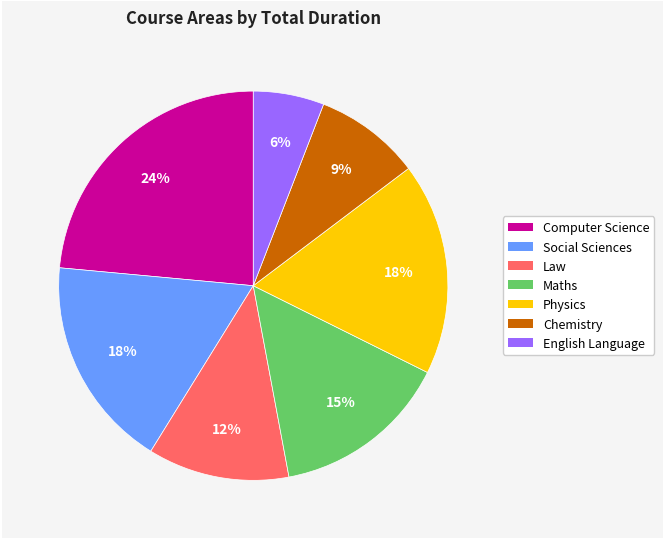

Does any single category account for the majority?

No